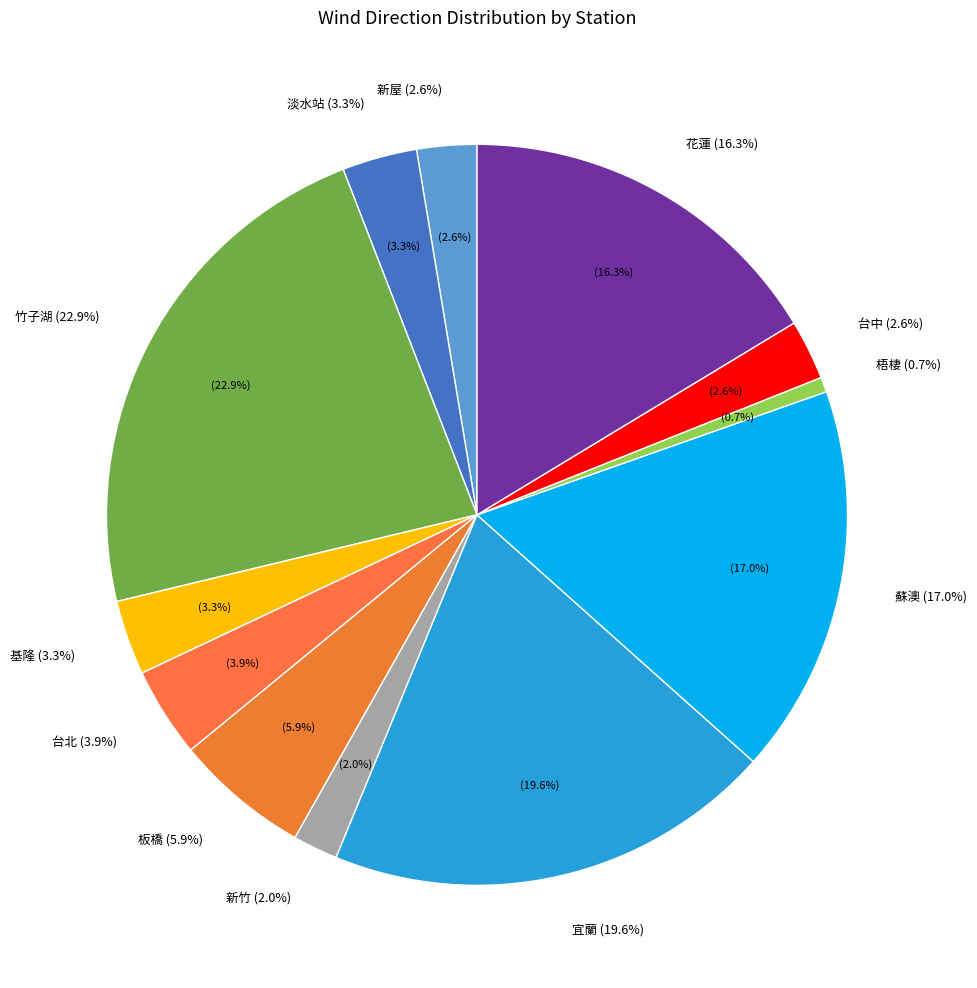

To the nearest percent, what is the combined percentage of 梧棲 and 台中?

3%